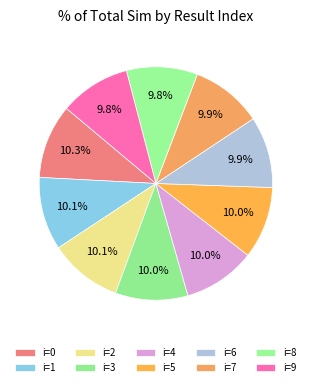

Is there any slice that represents more than half of the pie?

No